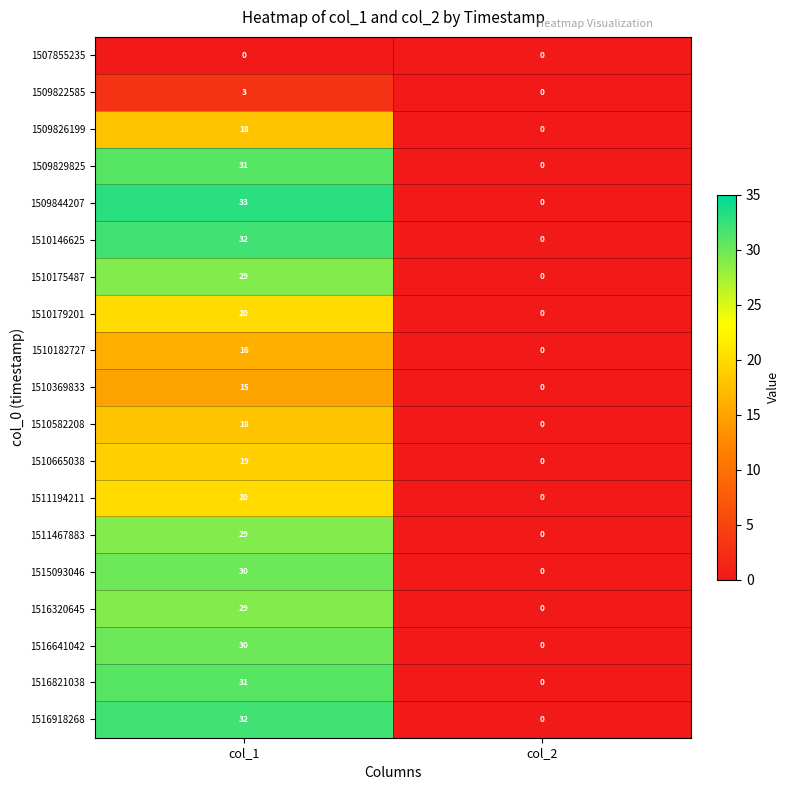

Rank the categories by 1510582208 value from highest to lowest.

col_1, col_2